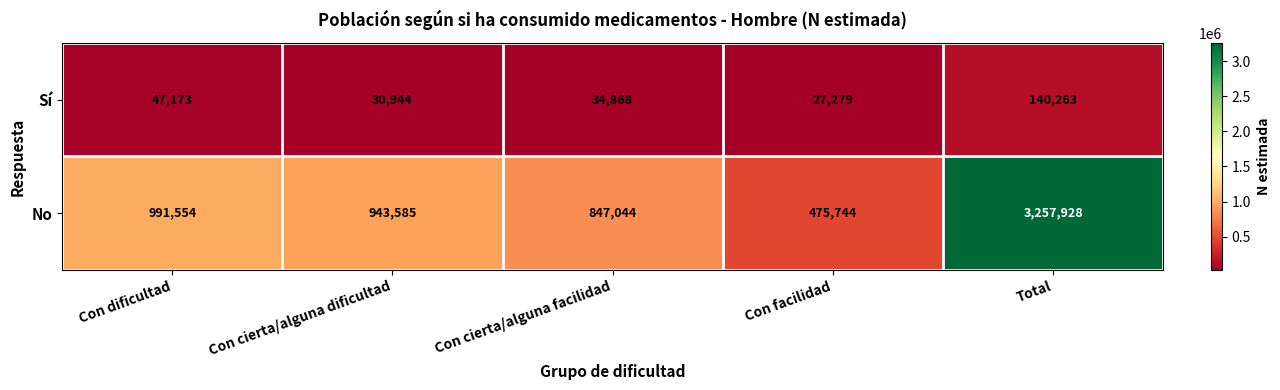

True or false: Sí has a value of 30944 at Con cierta/alguna dificultad.

True